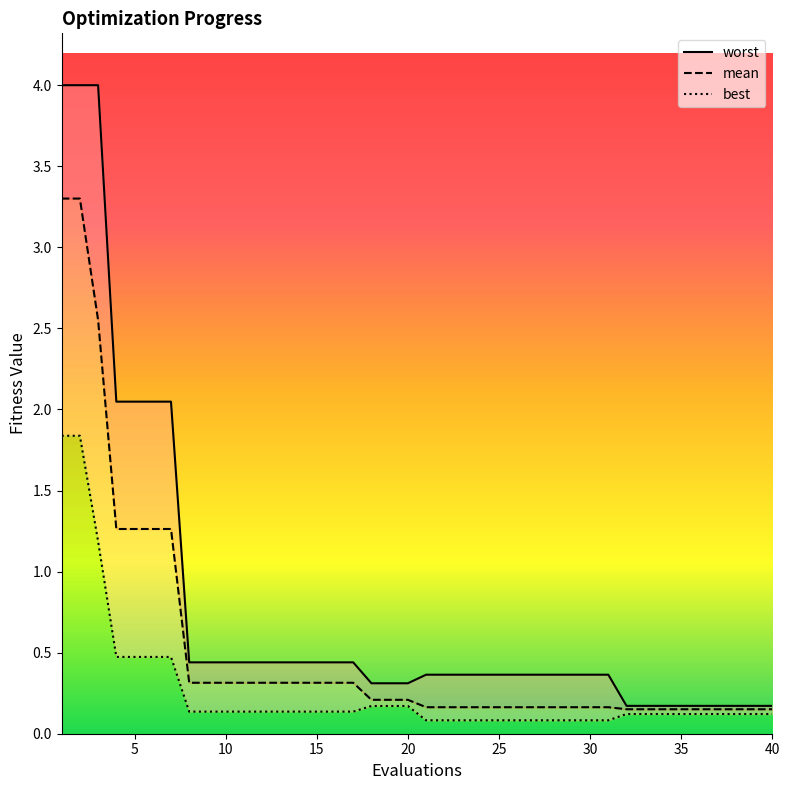

Which has a higher value, 24 or 23?

24